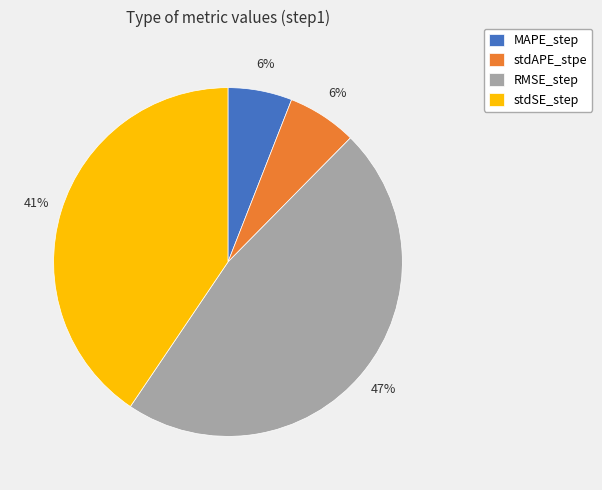

To the nearest percent, what is the difference between the largest and smallest slice percentages?

41%